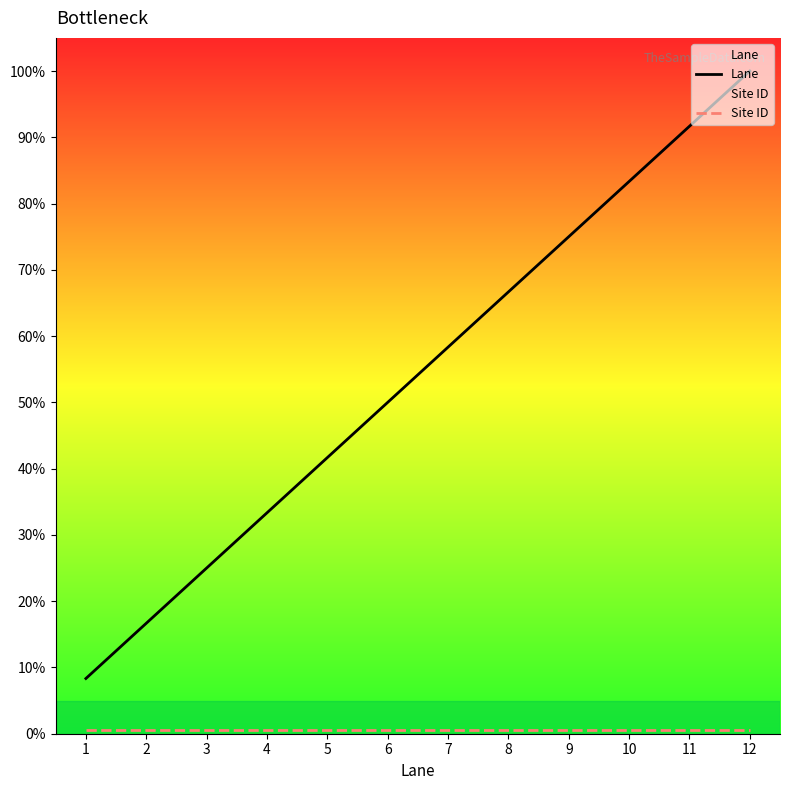

What is the sum of the Lane values at 2 and 8?

83.3